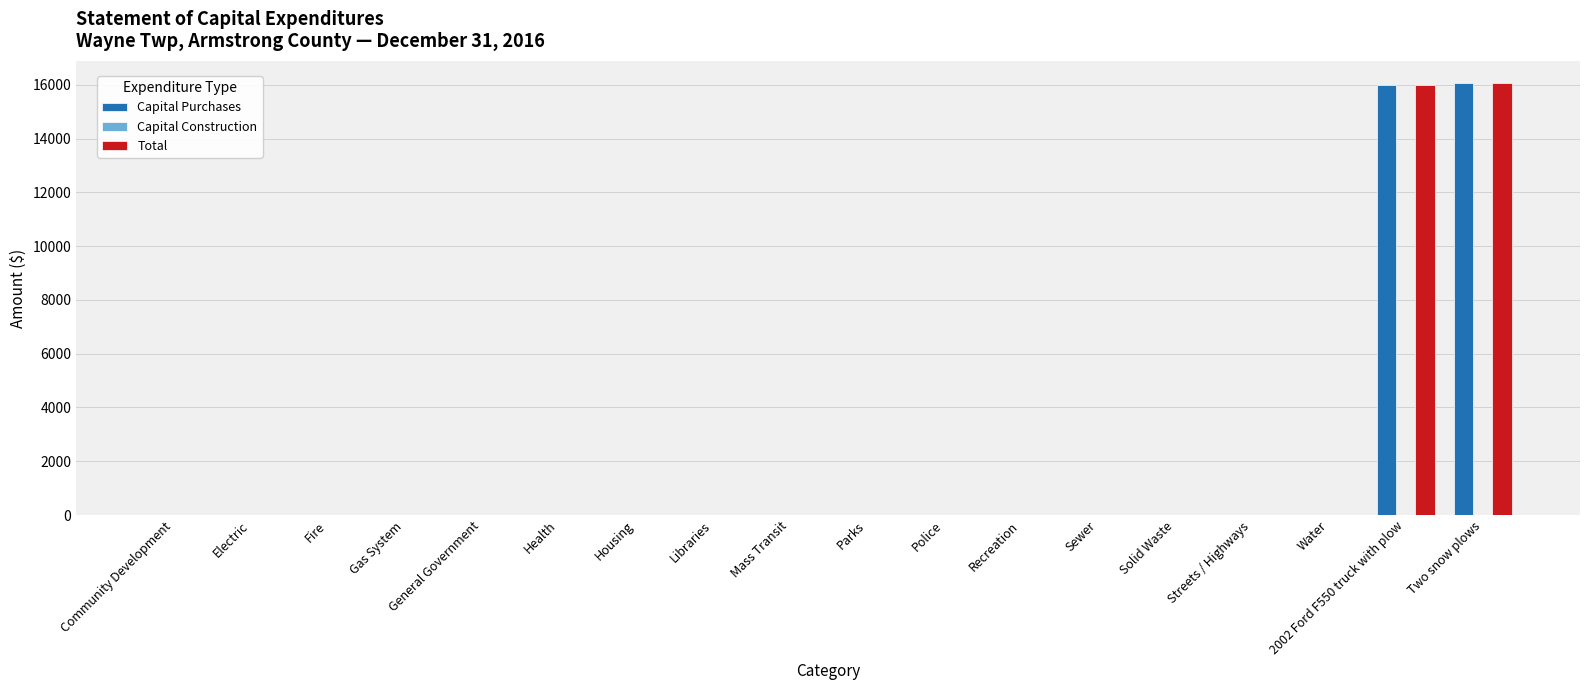

Count the number of data series in this chart.

2